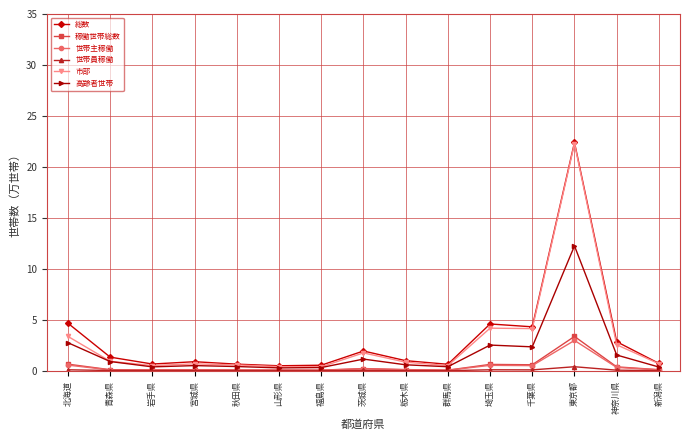

At how many categories does at least one series exceed 17?

1